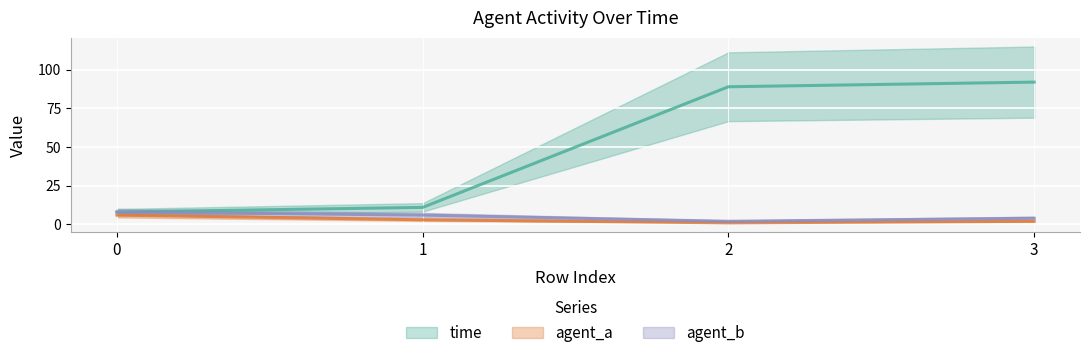

What is the highest value of the time series?

92